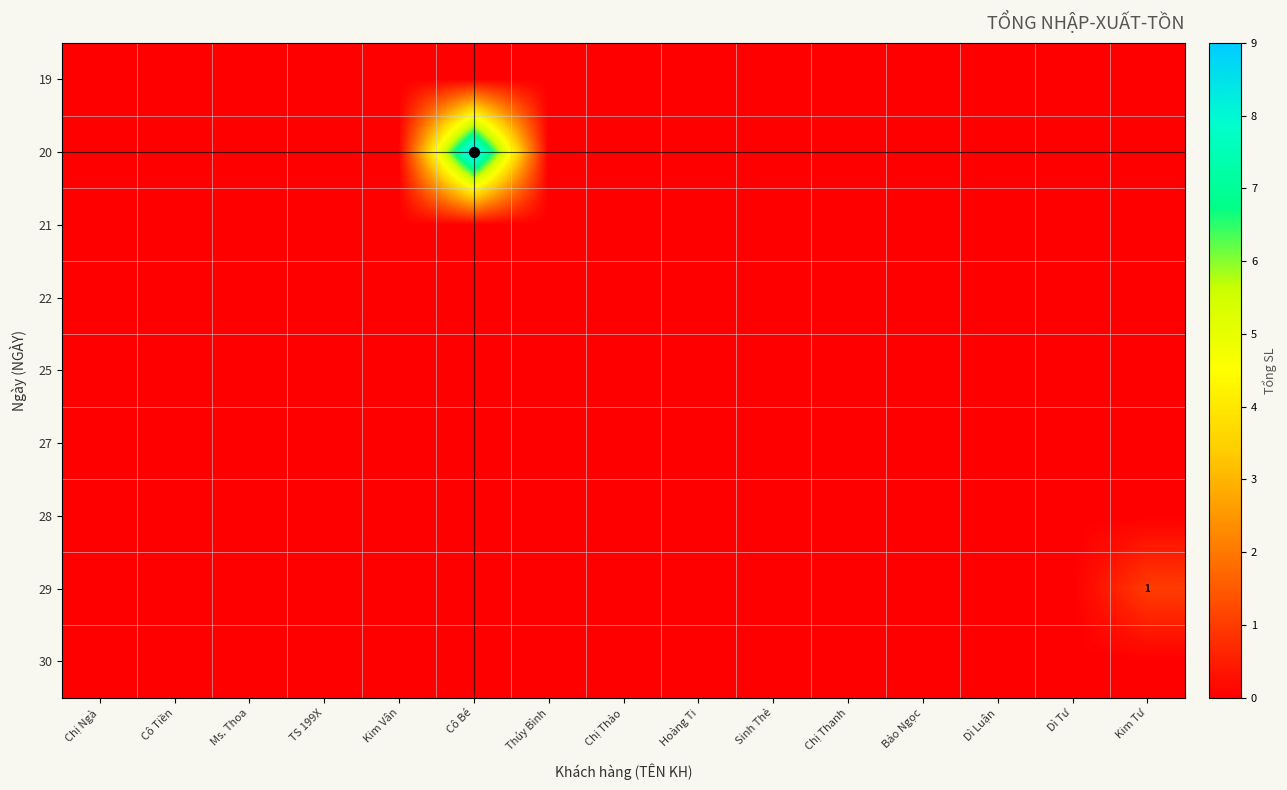

Between Thúy Bình and Cô Tiền, which is larger?

Thúy Bình